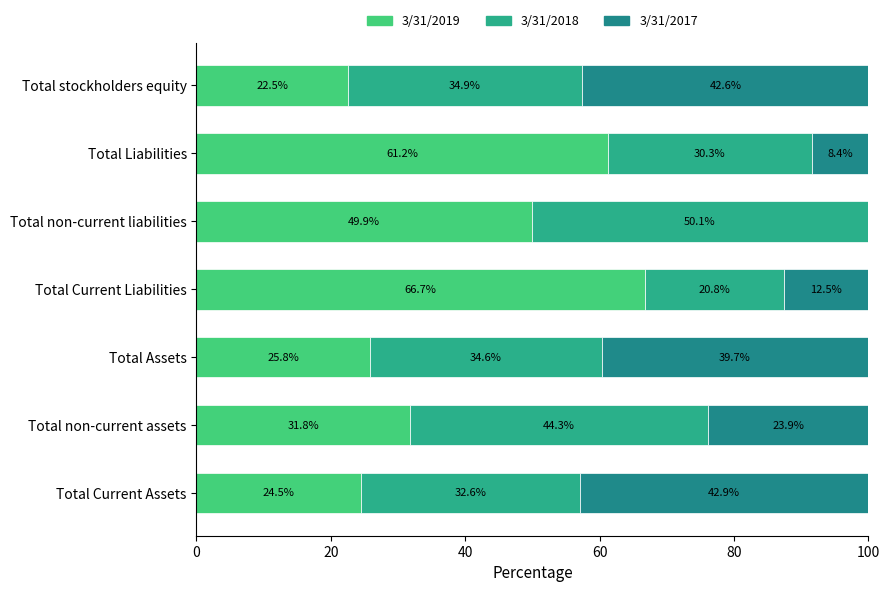

How many values in the 3/31/2019 series exceed 31?

4